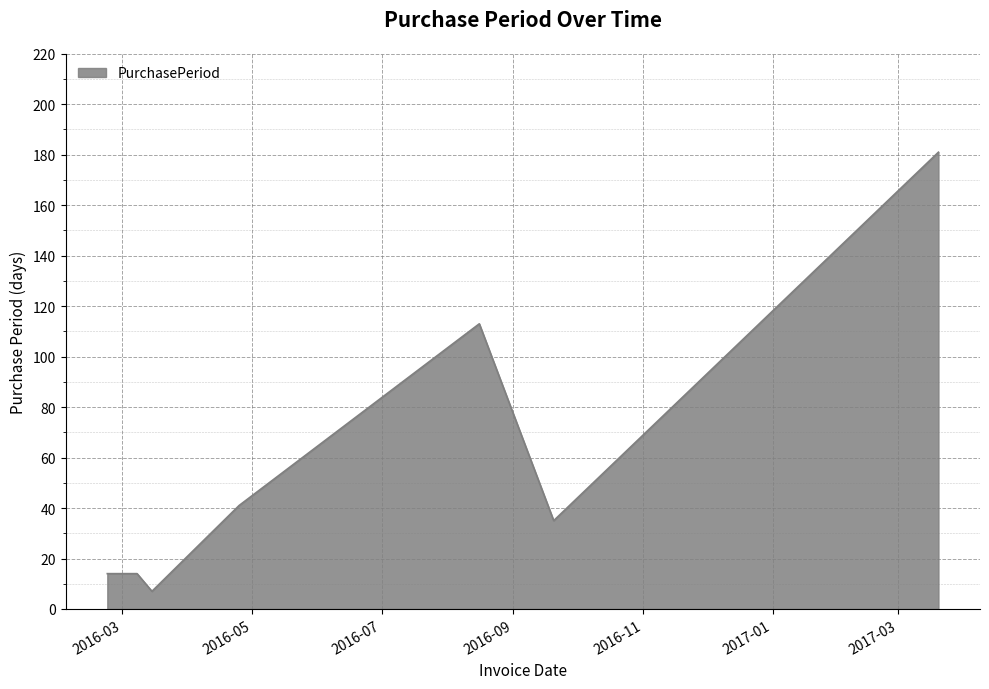

What is the maximum value shown in the chart?

181